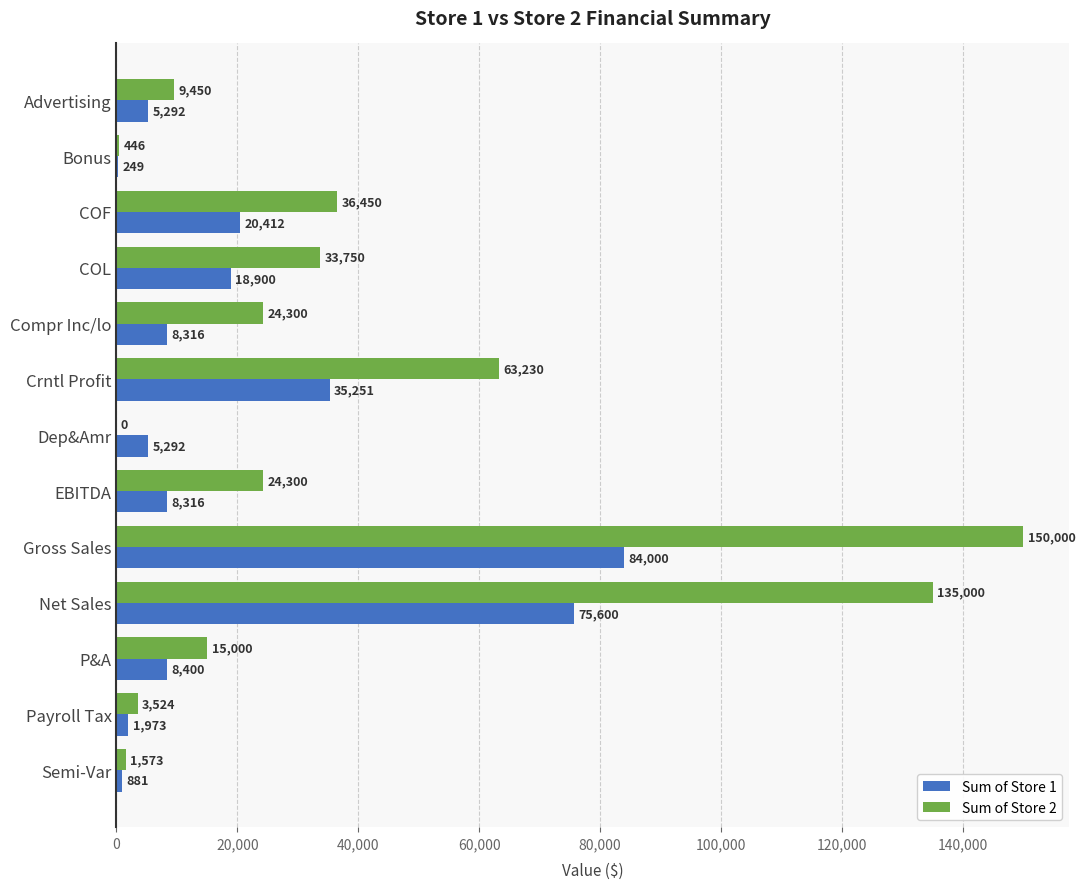

Which series has the largest range (max minus min)?

Sum of Store 2